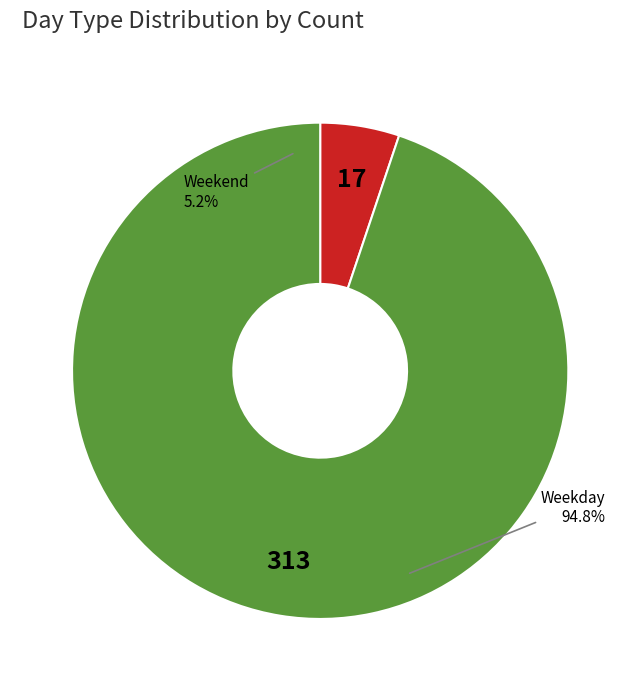

What percentage is the Weekday slice, to the nearest percent?

95%